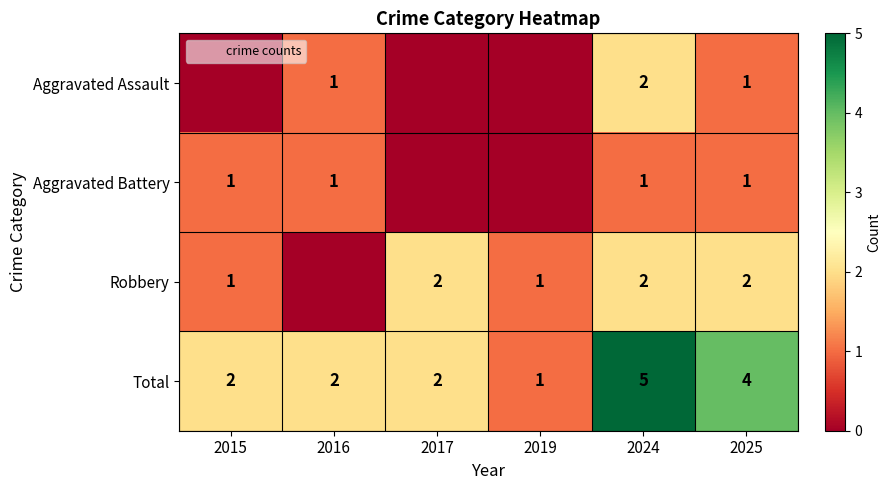

Is the value of Robbery at 2024 greater than the value of Aggravated Assault at 2024?

No